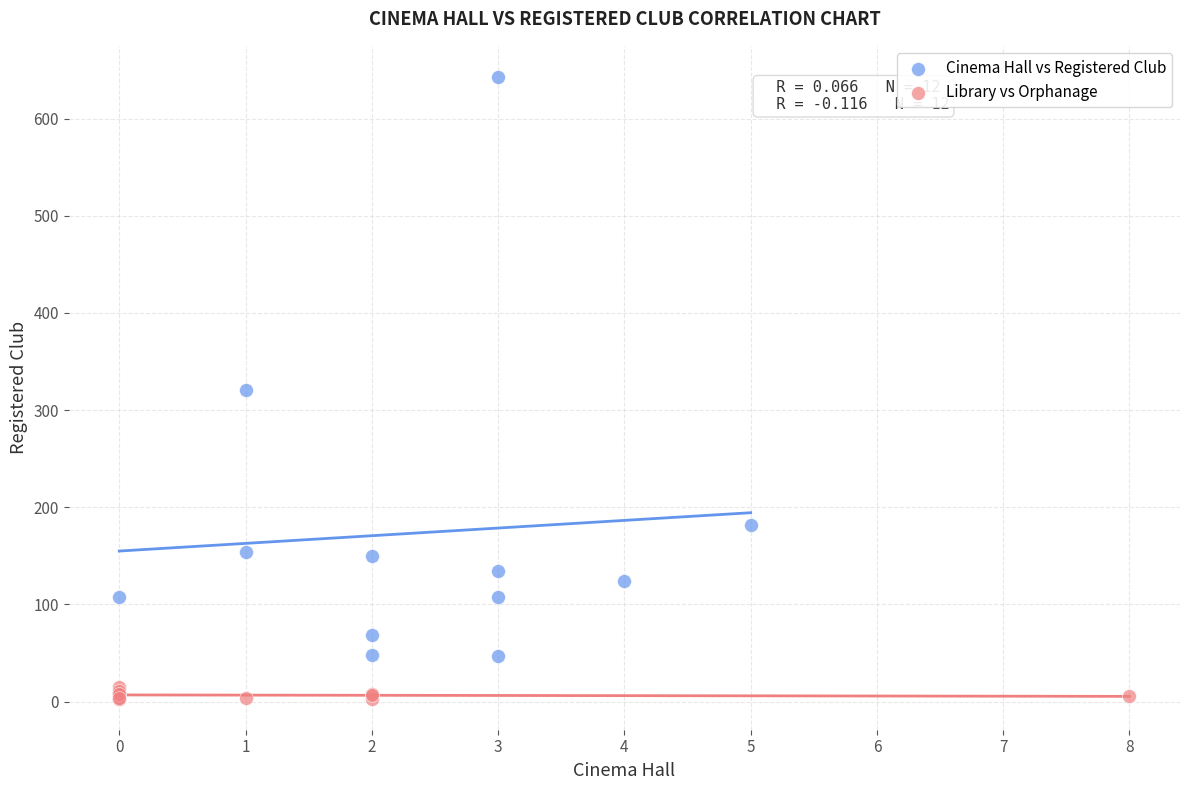

Which series has the widest spread of Y values?

Cinema Hall vs Registered Club